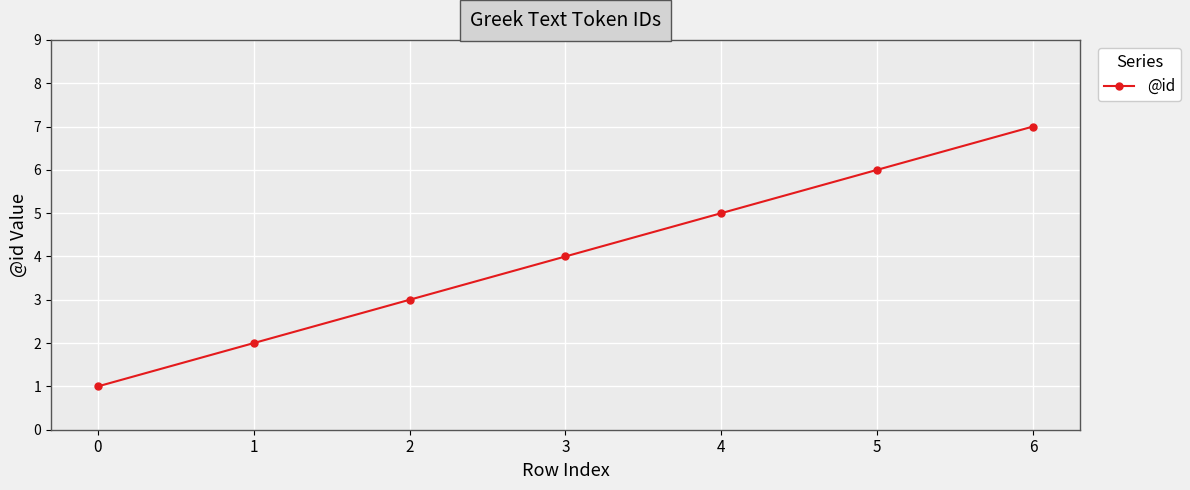

At which label is the value closest to 4?

3